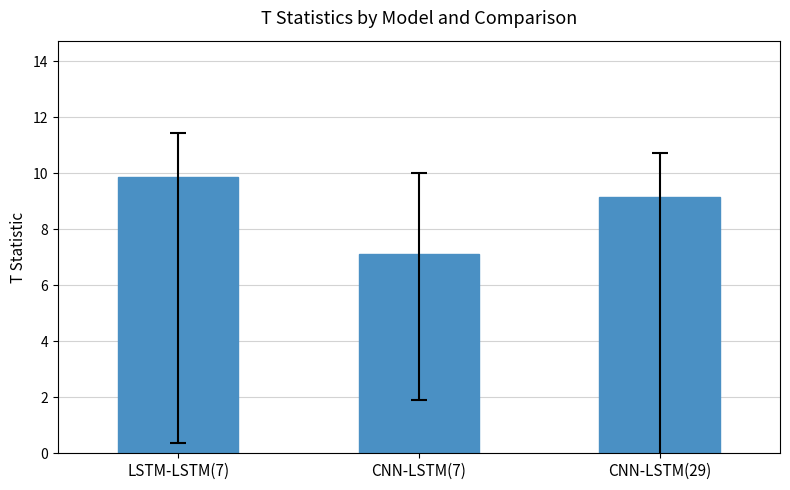

What is the sum of all values?

26.1